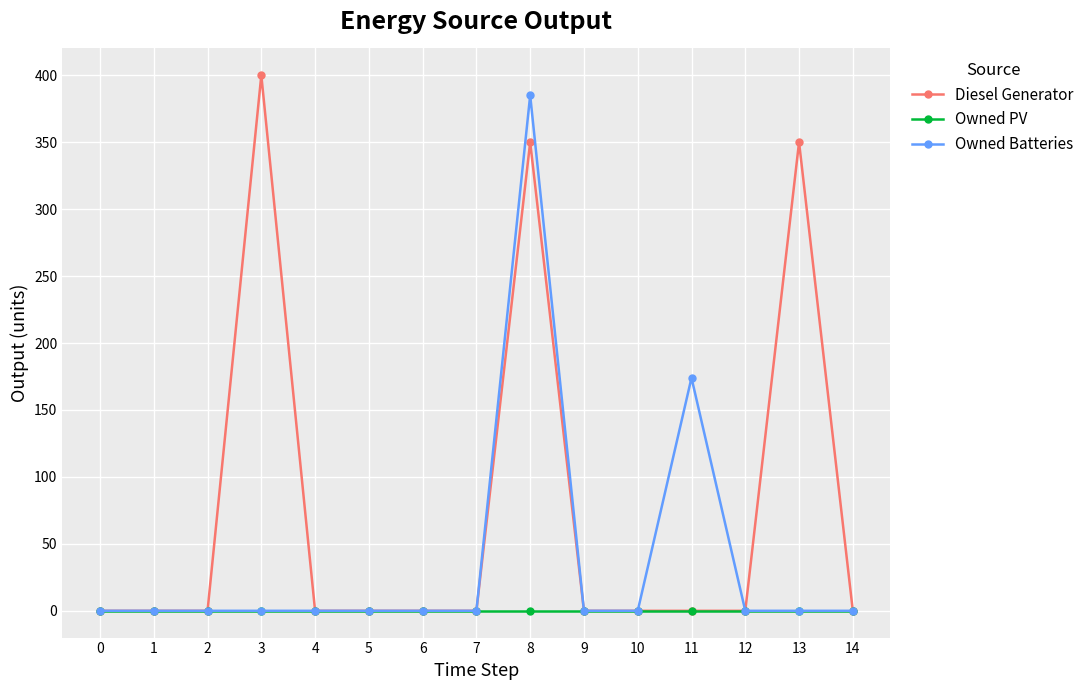

Which series has the widest spread of values?

Diesel Generator